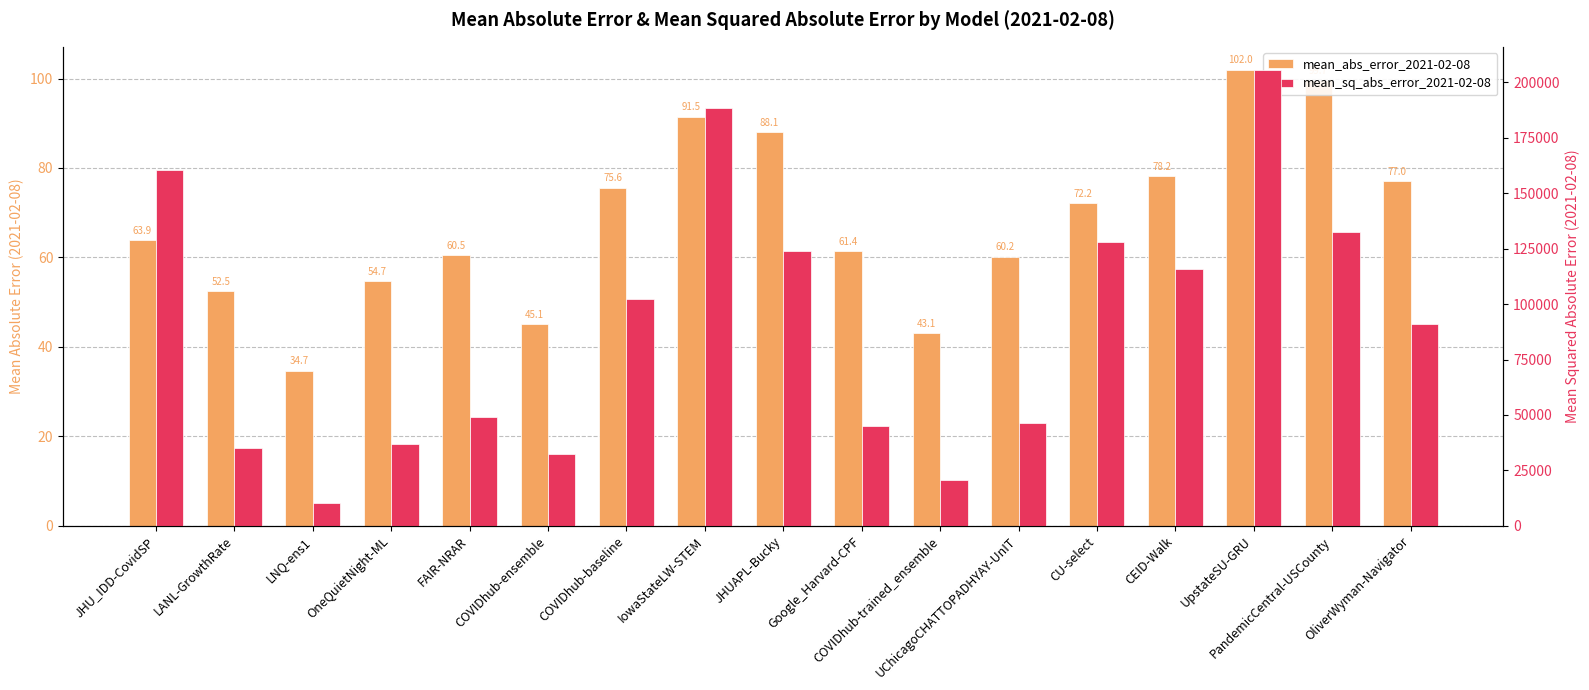

Reading left to right, what are all the values shown in this chart?

mean_abs_error_2021-02-08: JHU_IDD-CovidSP=63.9	LANL-GrowthRate=52.5	LNQ-ens1=34.7	OneQuietNight-ML=54.7	FAIR-NRAR=60.5	COVIDhub-ensemble=45.1	COVIDhub-baseline=75.6	IowaStateLW-STEM=91.5	JHUAPL-Bucky=88.1	Google_Harvard-CPF=61.4	COVIDhub-trained_ensemble=43.1	UChicagoCHATTOPADHYAY-UnIT=60.2	CU-select=72.2	CEID-Walk=78.2	UpstateSU-GRU=102.0	PandemicCentral-USCounty=99.7	OliverWyman-Navigator=77.0
mean_sq_abs_error_2021-02-08: JHU_IDD-CovidSP=160441.7	LANL-GrowthRate=35047.5	LNQ-ens1=10487.3	OneQuietNight-ML=36666.8	FAIR-NRAR=48902.2	COVIDhub-ensemble=32268.0	COVIDhub-baseline=102283.6	IowaStateLW-STEM=188666.7	JHUAPL-Bucky=124019.6	Google_Harvard-CPF=44987.2	COVIDhub-trained_ensemble=20606.8	UChicagoCHATTOPADHYAY-UnIT=46539.2	CU-select=128117.6	CEID-Walk=115783.2	UpstateSU-GRU=205820.7	PandemicCentral-USCounty=132518.3	OliverWyman-Navigator=90967.8